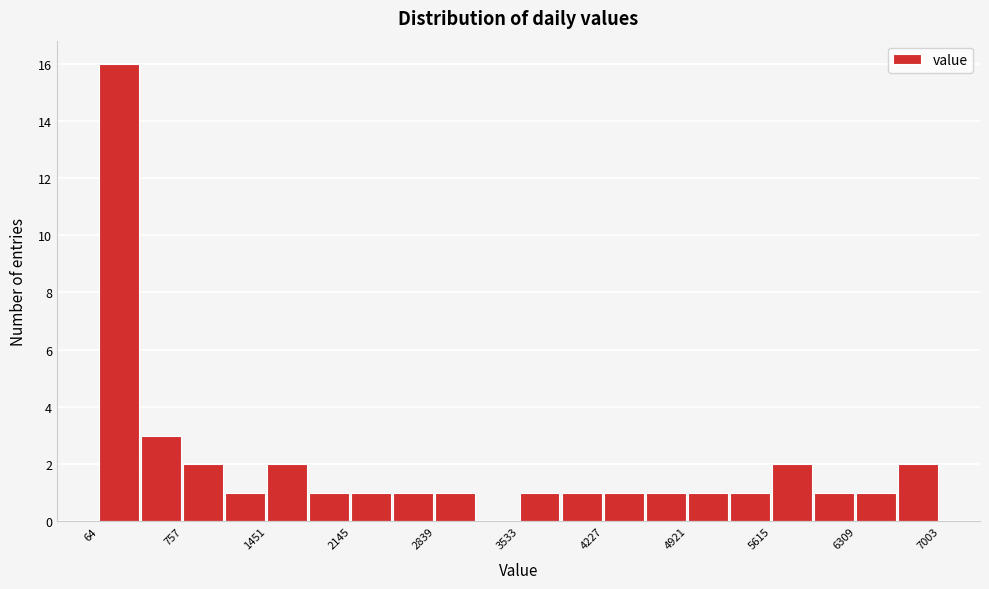

Read against the x-axis, roughly where is the centre of the tallest bar?

200